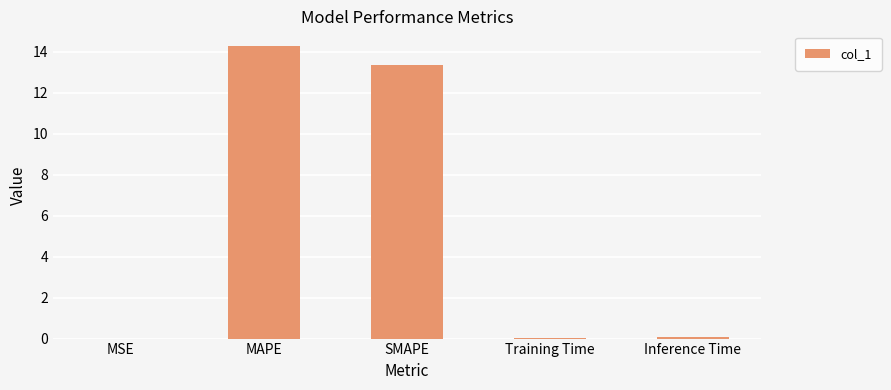

At which label is the value closest to 7?

SMAPE